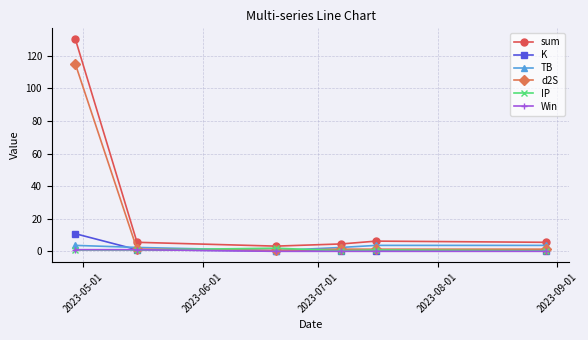

How many data points does each series have?

6